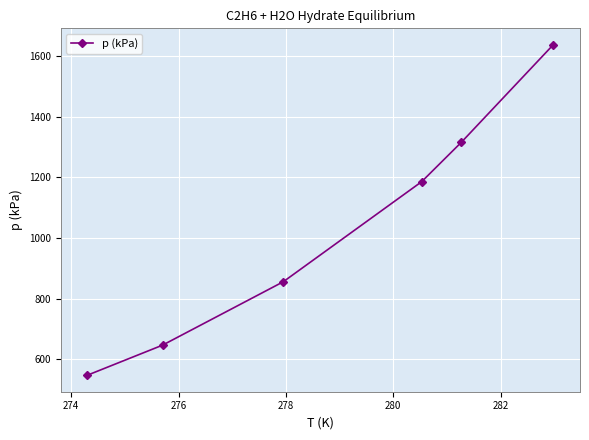

What is the smallest value displayed?

548